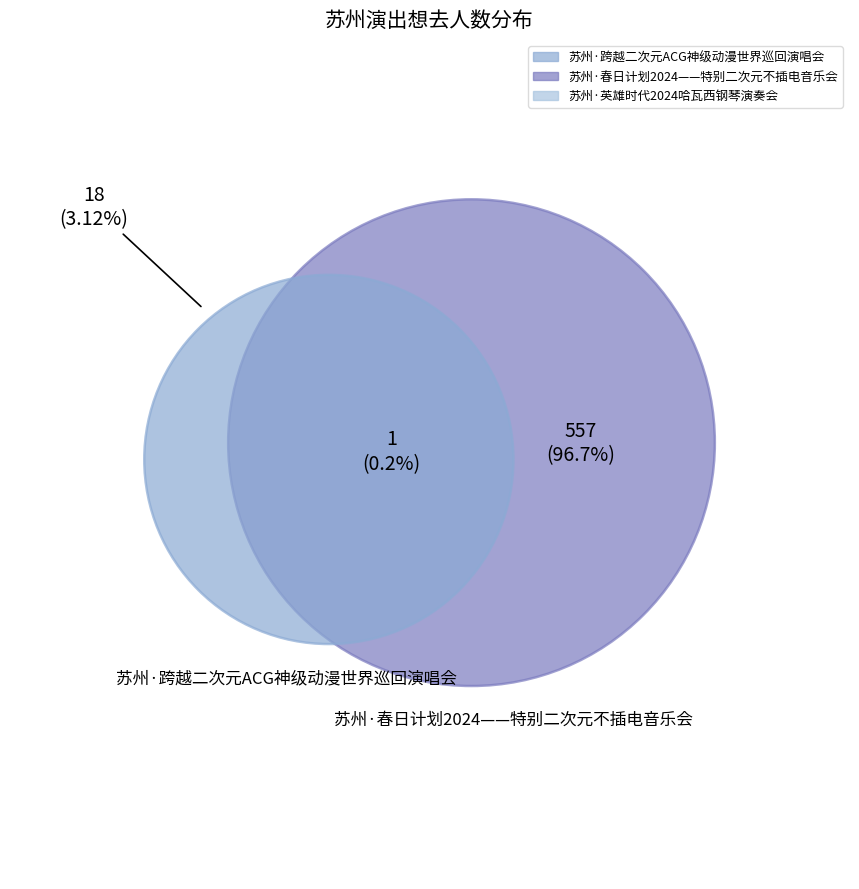

What is the change in value from 苏州·跨越二次元ACG神级动漫世界巡回演唱会 to 苏州·英雄时代2024哈瓦西钢琴演奏会?

-17